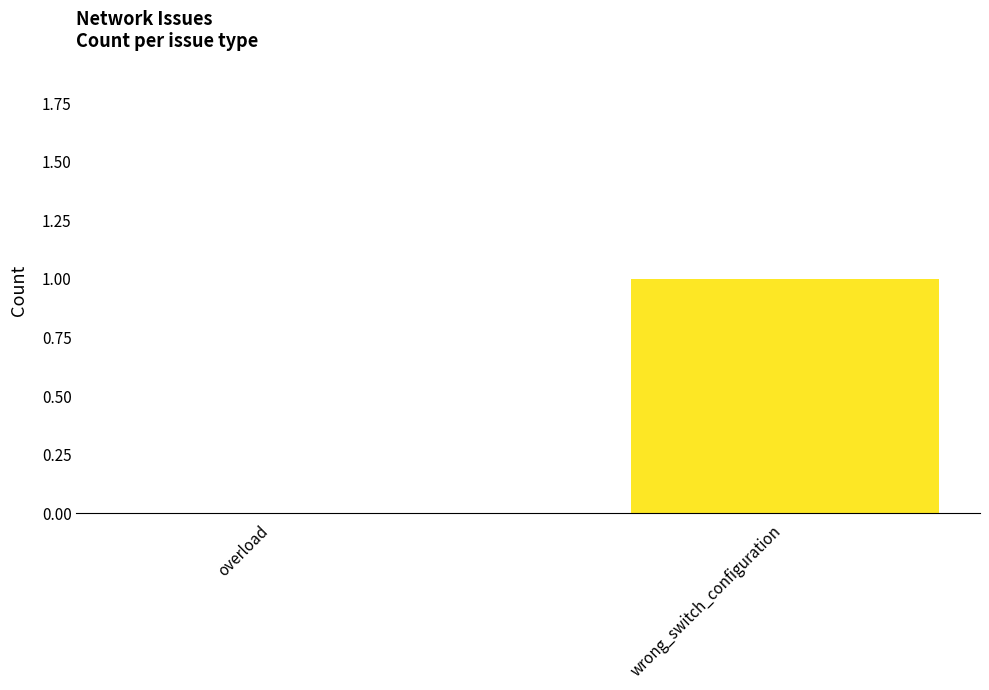

What is the difference between the values at wrong_switch_configuration and overload?

1